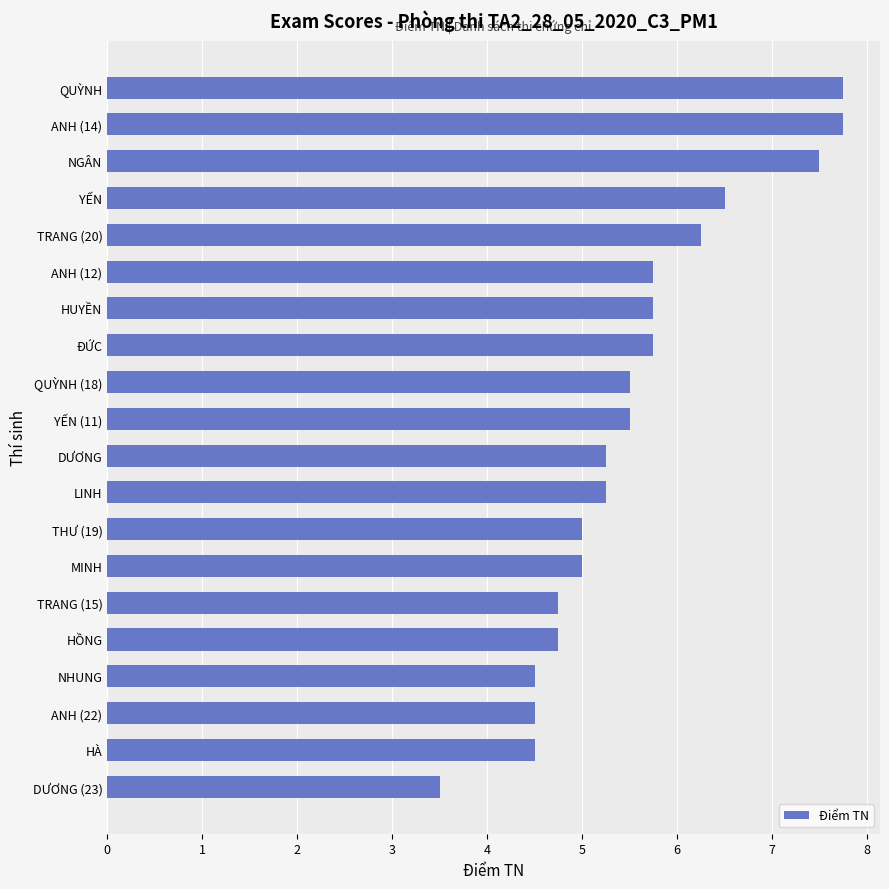

What is the sum of all values?

111.0